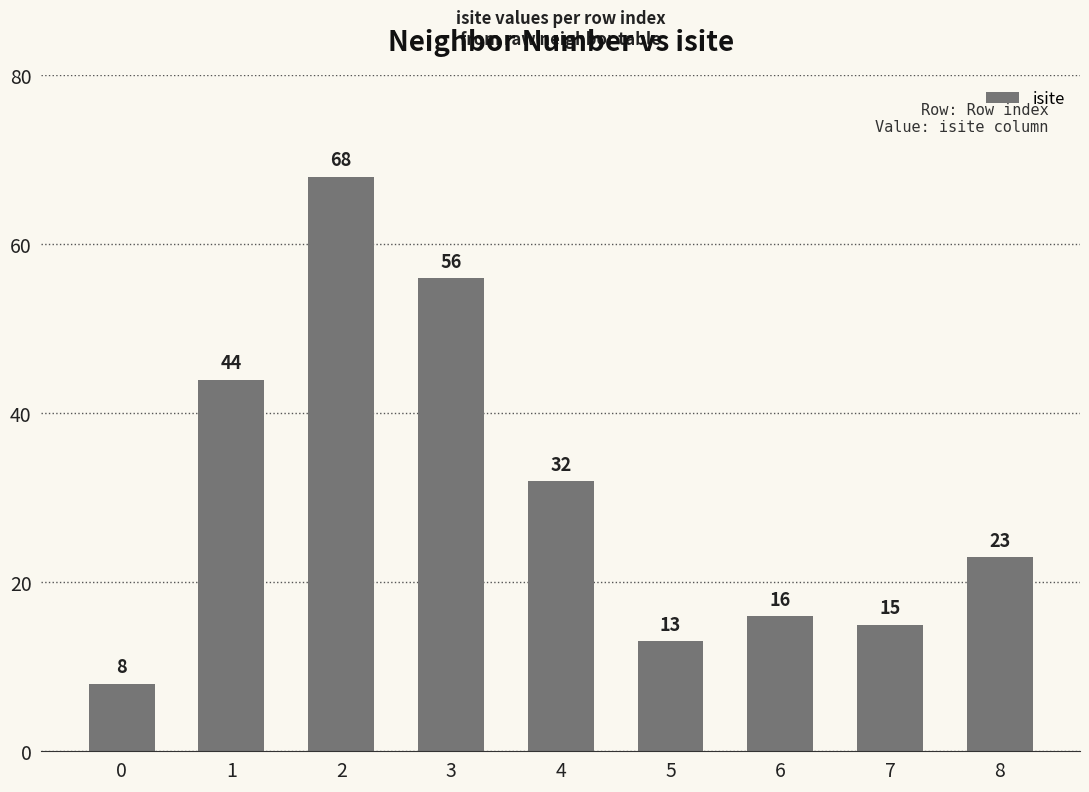

Reading left to right, what are all the values shown in this chart?

8	44	68	56	32	13	16	15	23